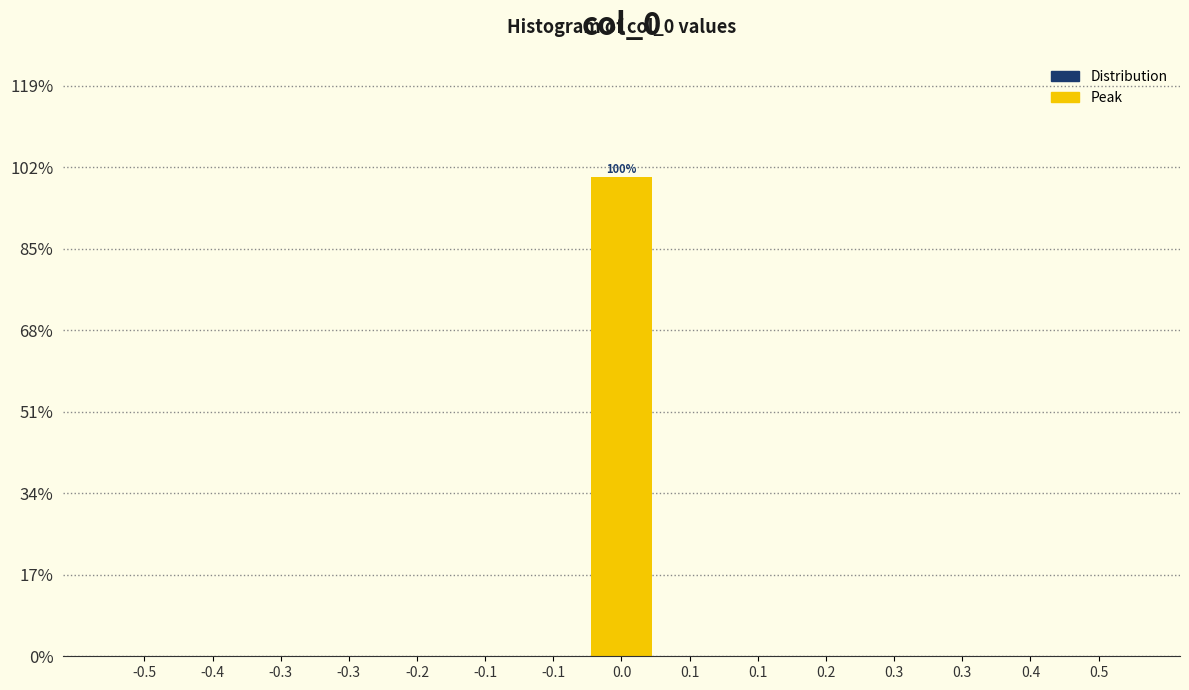

Are the bars horizontal?

No